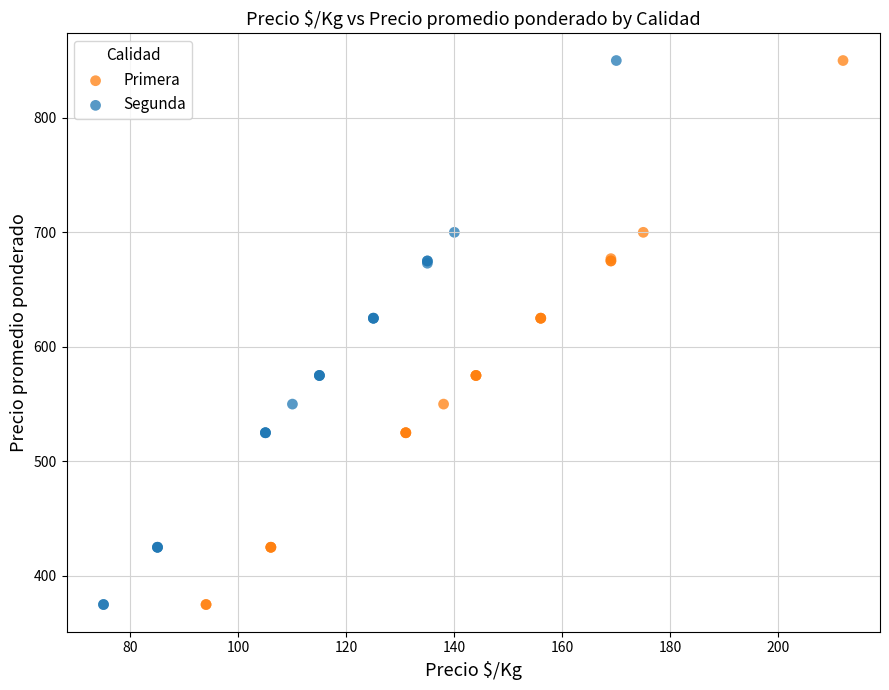

What are all the series names shown in the legend?

Primera, Segunda